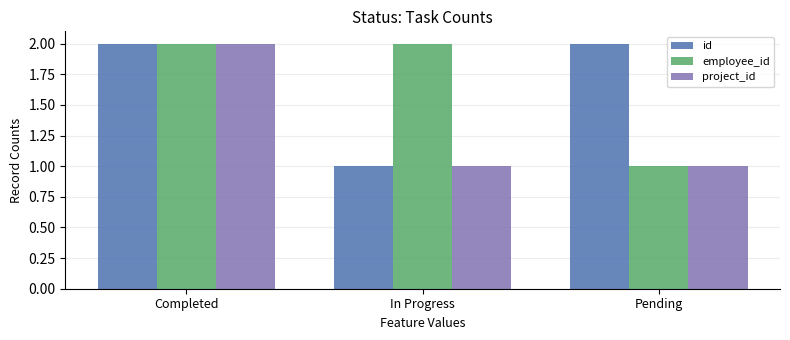

Reading left to right, transcribe all the data shown in this chart.

id: 2	1	2
employee_id: 2	2	1
project_id: 2	1	1